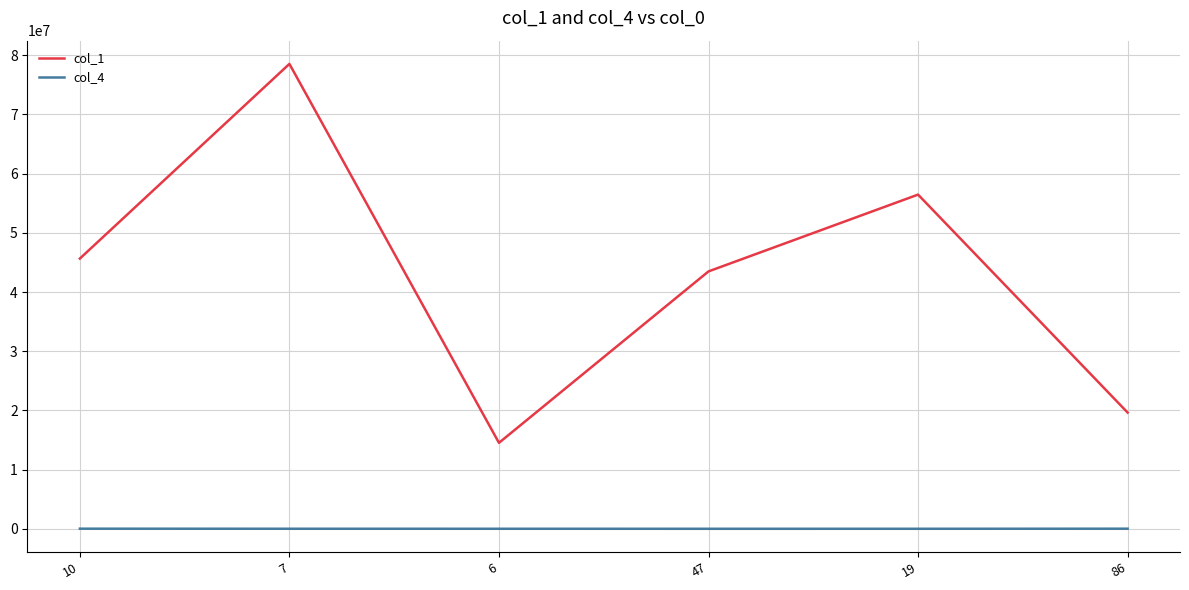

What is the maximum value for col_4?

18000